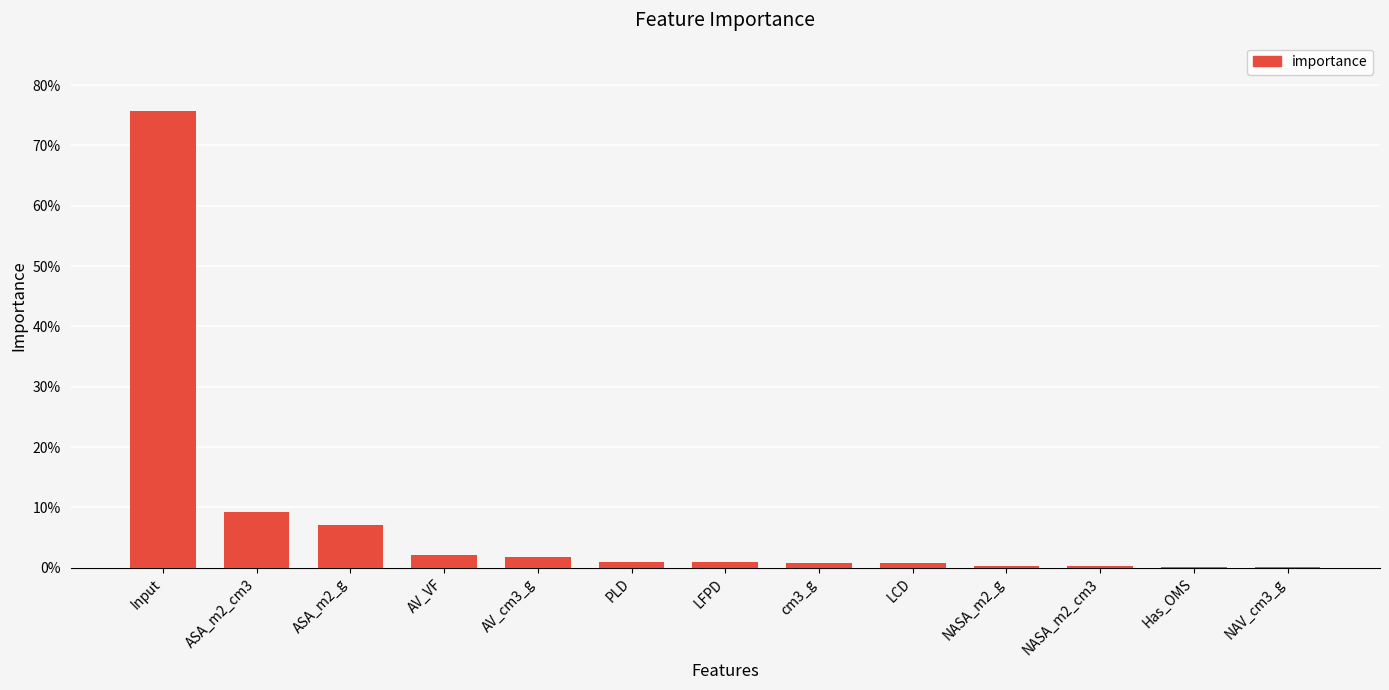

Reading right to left, what are all the values shown in this chart?

0.0	0.0	0.0	0.0	0.0	0.0	0.0	0.0	0.0	0.0	0.1	0.1	0.8